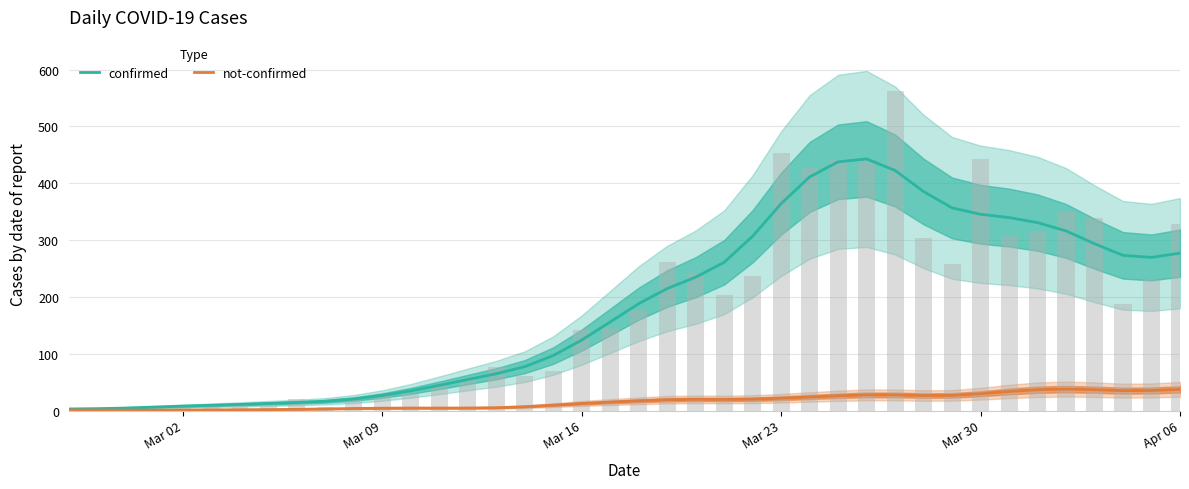

True or false: confirmed has a value of 364.2 at Mar 23.

True